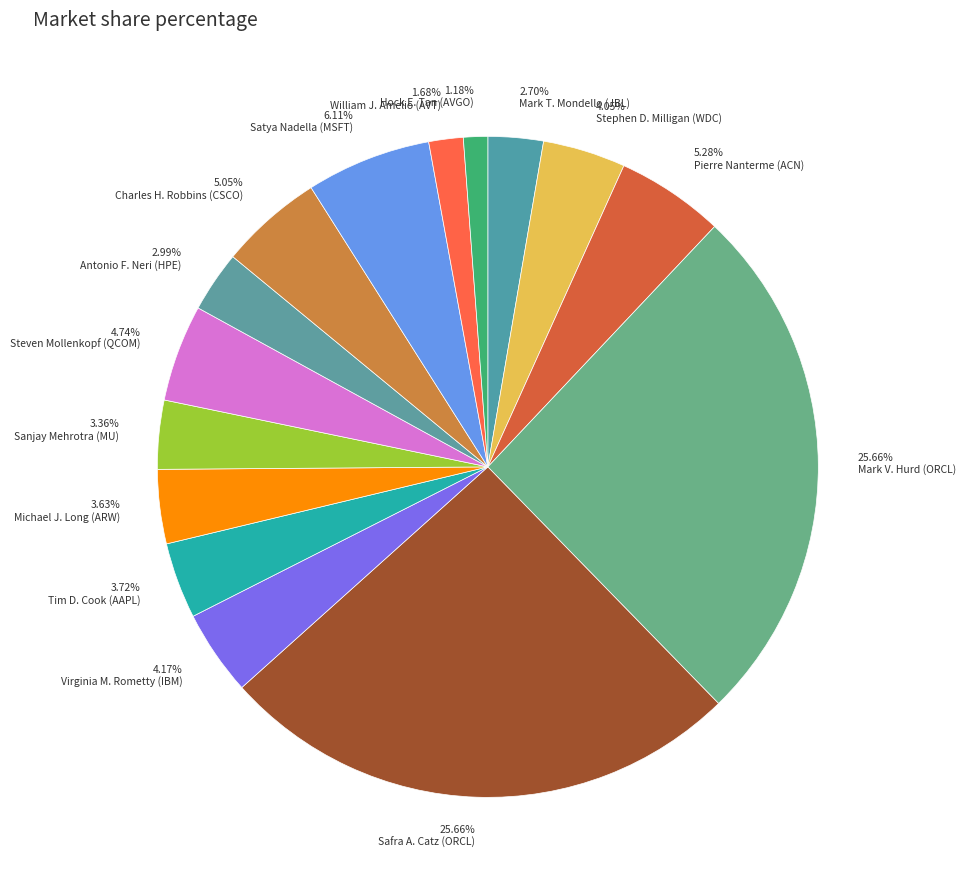

What is the total percentage of Hock E. Tan (AVGO) and Charles H. Robbins (CSCO)?

6.2%